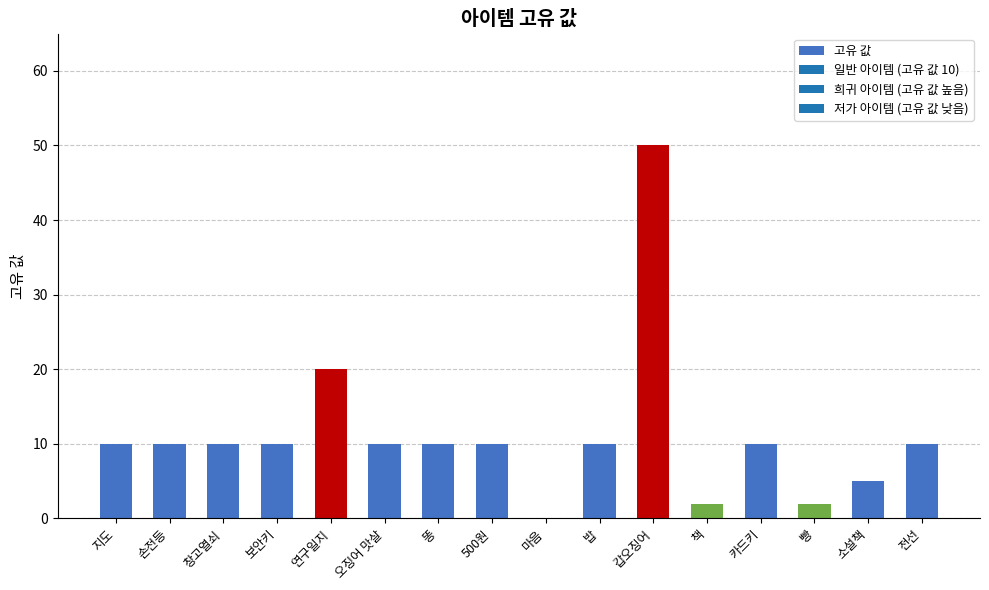

True or false: the data shows 20 at 연구일지.

True